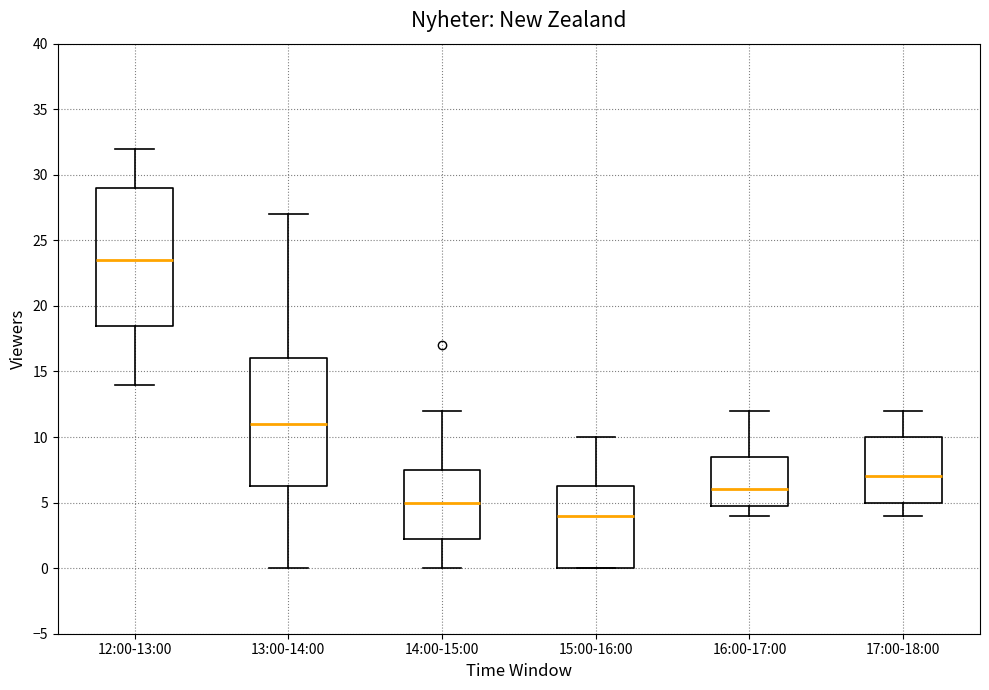

Reading left to right, read every box against the y-axis: the position of its median line, the range the box covers, and the ends of its whiskers. The values are not printed on the chart, so give them approximately, as read against the axis.

12:00-13:00: median 23.5, box 18.5 to 29.0, whiskers 14.0 to 32.0
13:00-14:00: median 11.0, box 6.5 to 16.0, whiskers 0.0 to 27.0
14:00-15:00: median 5.0, box 2.5 to 7.5, whiskers 0.0 to 12.0
15:00-16:00: median 4.0, box 0.0 to 6.5, whiskers 0.0 to 10.0
16:00-17:00: median 6.0, box 5.0 to 8.5, whiskers 4.0 to 12.0
17:00-18:00: median 7.0, box 5.0 to 10.0, whiskers 4.0 to 12.0